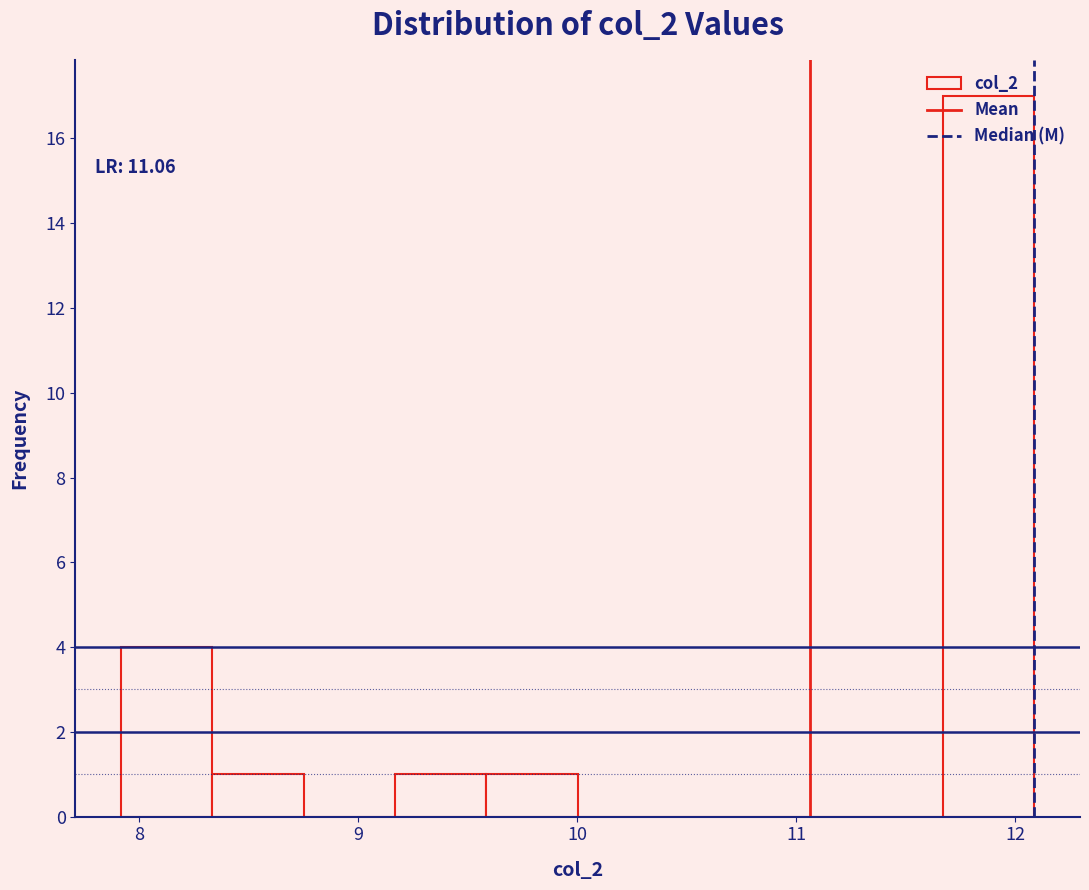

Which range on the x-axis has the tallest bar?

11.7 to 12.1